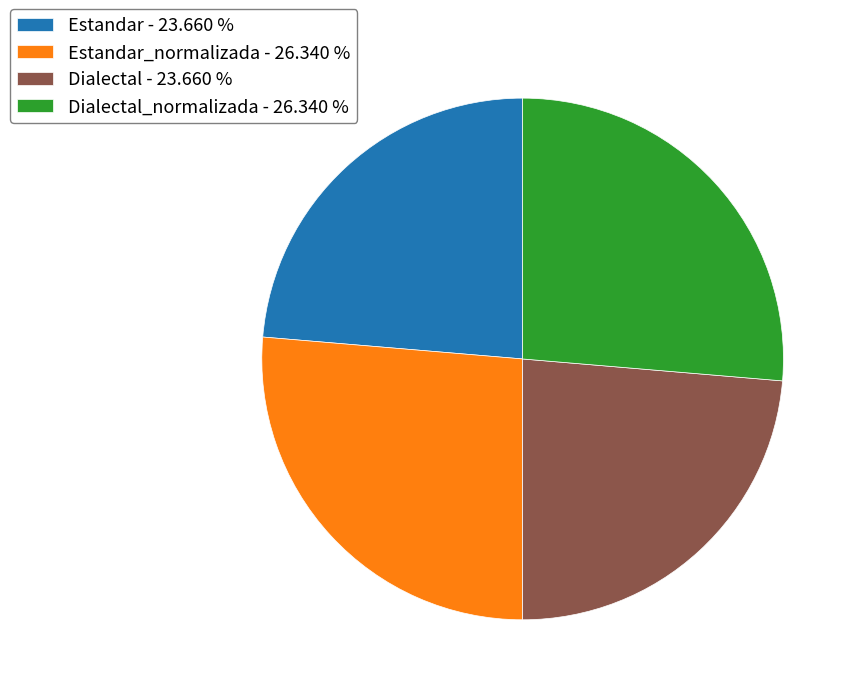

Which has a higher value, Dialectal - 23.660 % or Estandar_normalizada - 26.340 %?

Estandar_normalizada - 26.340 %